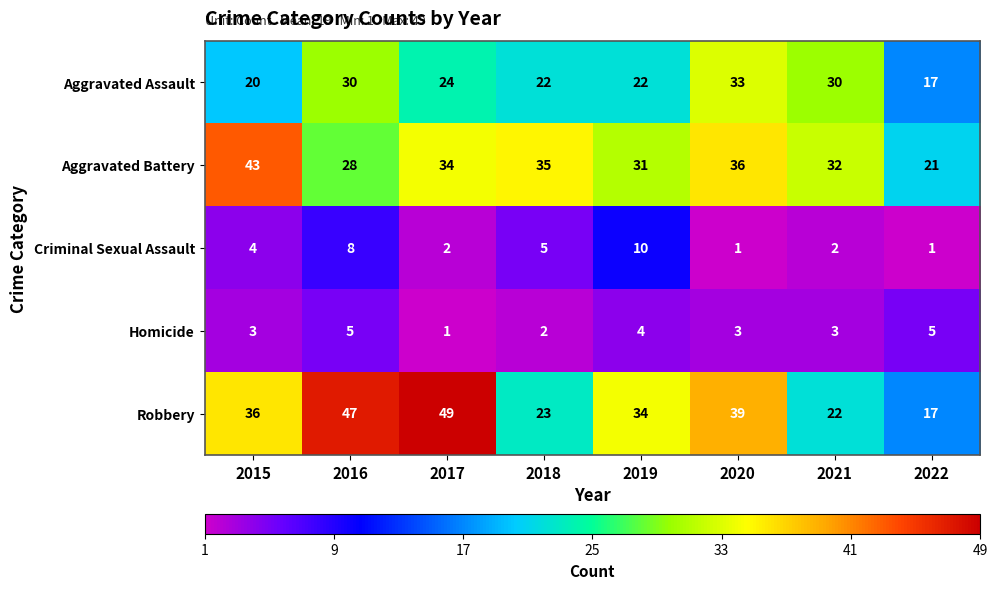

Rank the series by their maximum value, from highest to lowest.

Robbery, Aggravated Battery, Aggravated Assault, Criminal Sexual Assault, Homicide